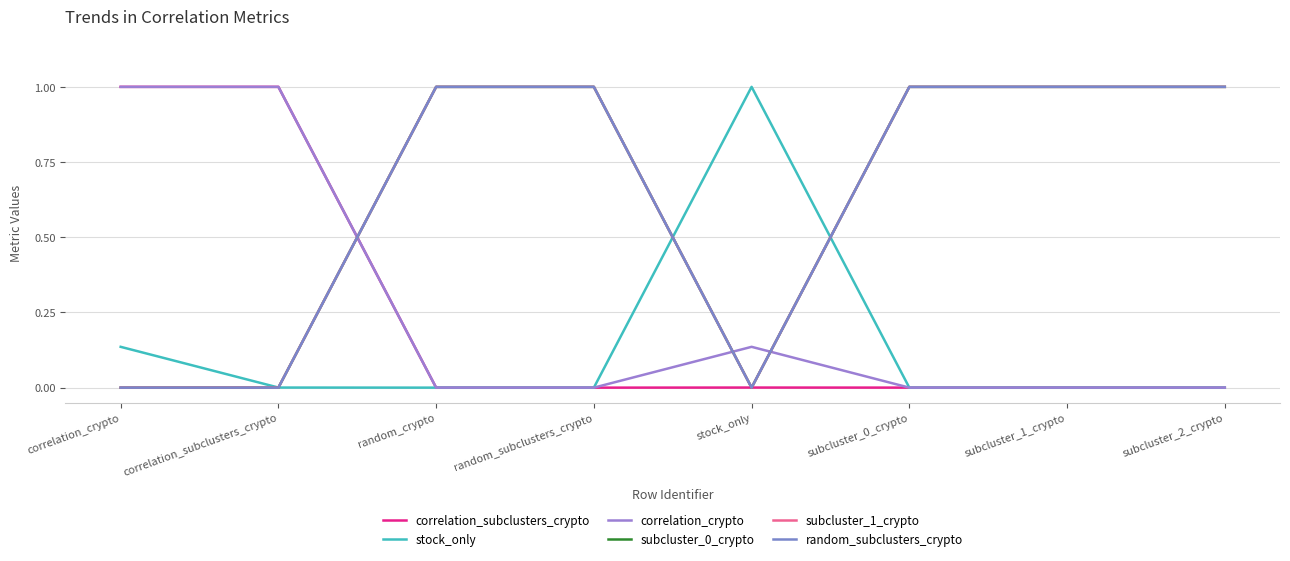

Where is the first local maximum for correlation_crypto?

stock_only